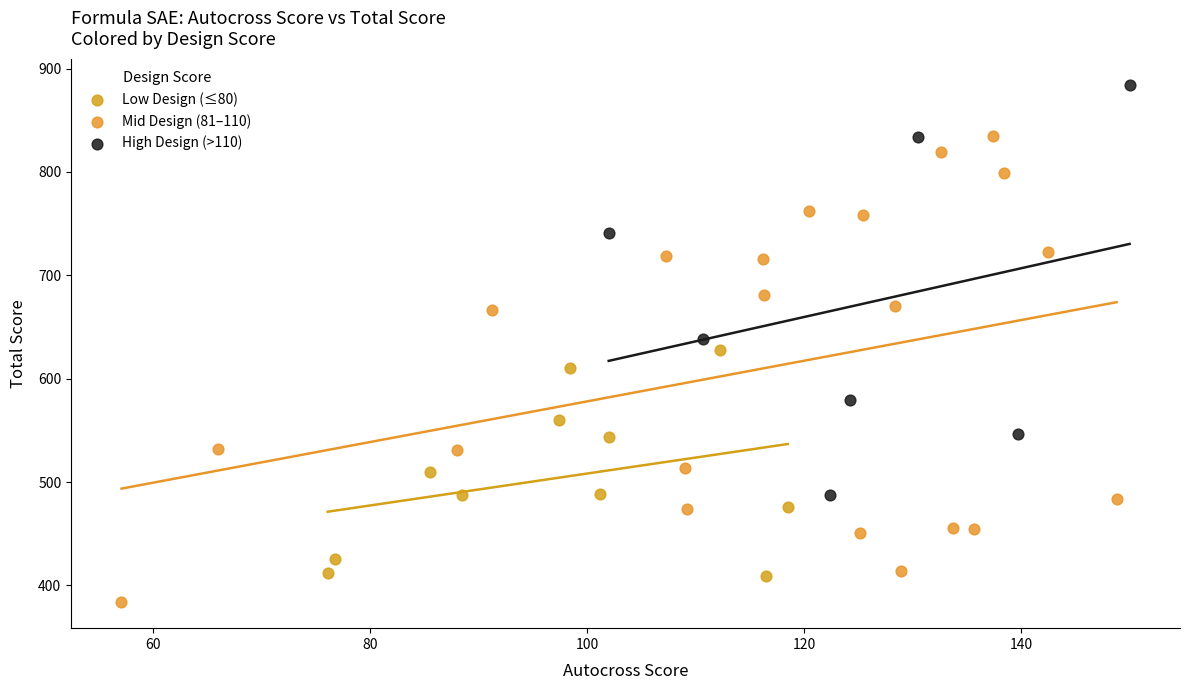

Which series contains the lowest Y value?

Mid Design (81–110)